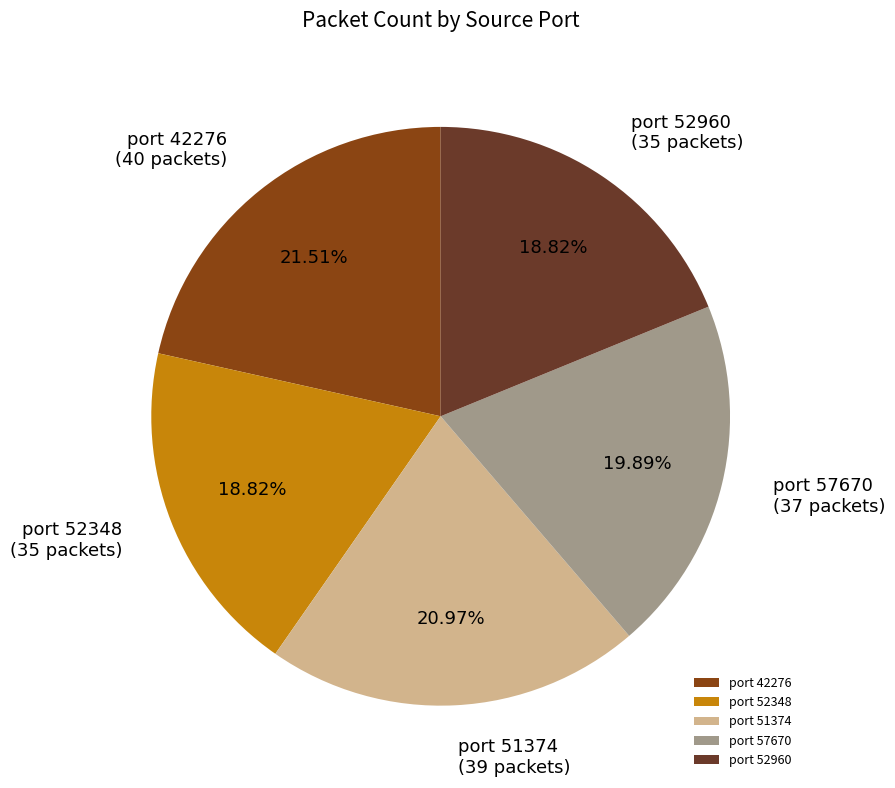

Is there a majority slice in this chart?

No